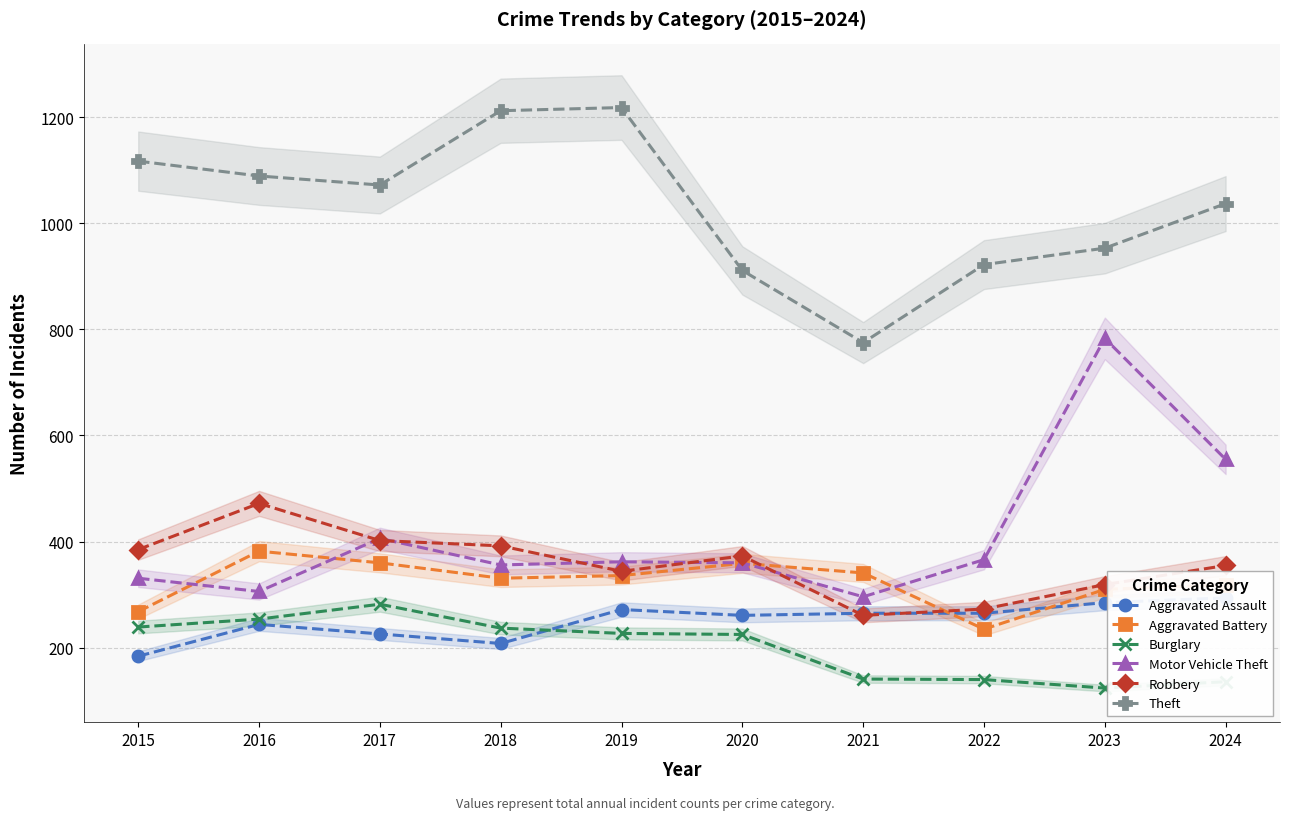

Reading left to right, list all the values displayed in this chart.

Aggravated Assault: 2015=184	2016=244	2017=226	2018=208	2019=272	2020=261	2021=265	2022=265	2023=285	2024=294
Aggravated Battery: 2015=268	2016=382	2017=360	2018=331	2019=336	2020=359	2021=341	2022=235	2023=310	2024=319
Burglary: 2015=239	2016=254	2017=282	2018=237	2019=227	2020=225	2021=141	2022=140	2023=124	2024=136
Motor Vehicle Theft: 2015=331	2016=306	2017=406	2018=356	2019=362	2020=360	2021=296	2022=366	2023=783	2024=555
Robbery: 2015=385	2016=472	2017=402	2018=392	2019=344	2020=373	2021=261	2022=273	2023=319	2024=355
Theft: 2015=1117	2016=1089	2017=1072	2018=1212	2019=1218	2020=911	2021=775	2022=922	2023=953	2024=1037